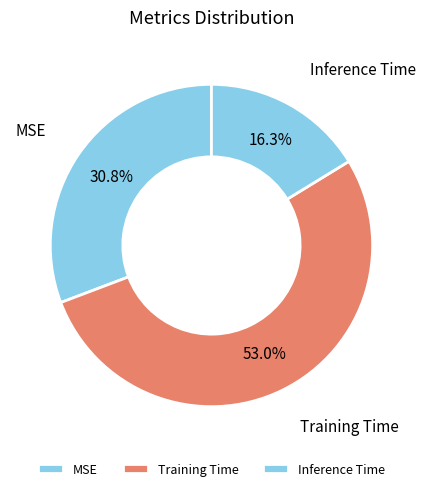

Combined, do MSE and Training Time account for over 50%?

Yes